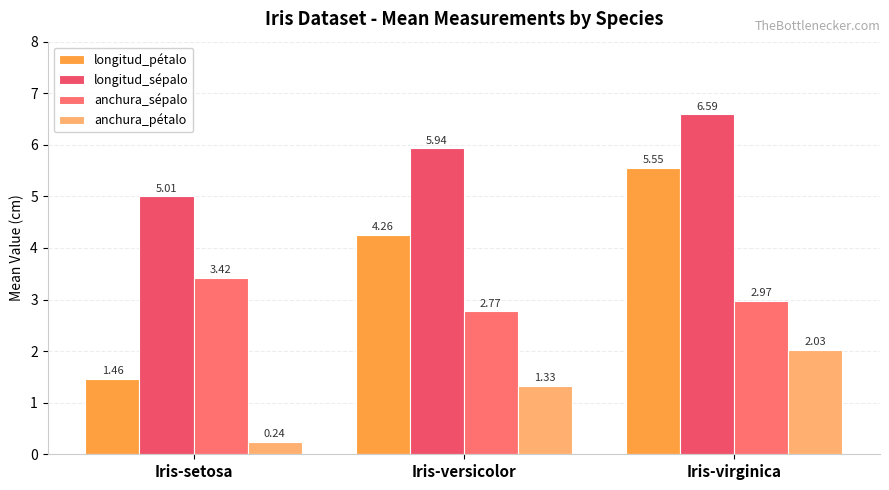

What is the difference between the maximum and minimum values in the anchura_sépalo series?

0.6